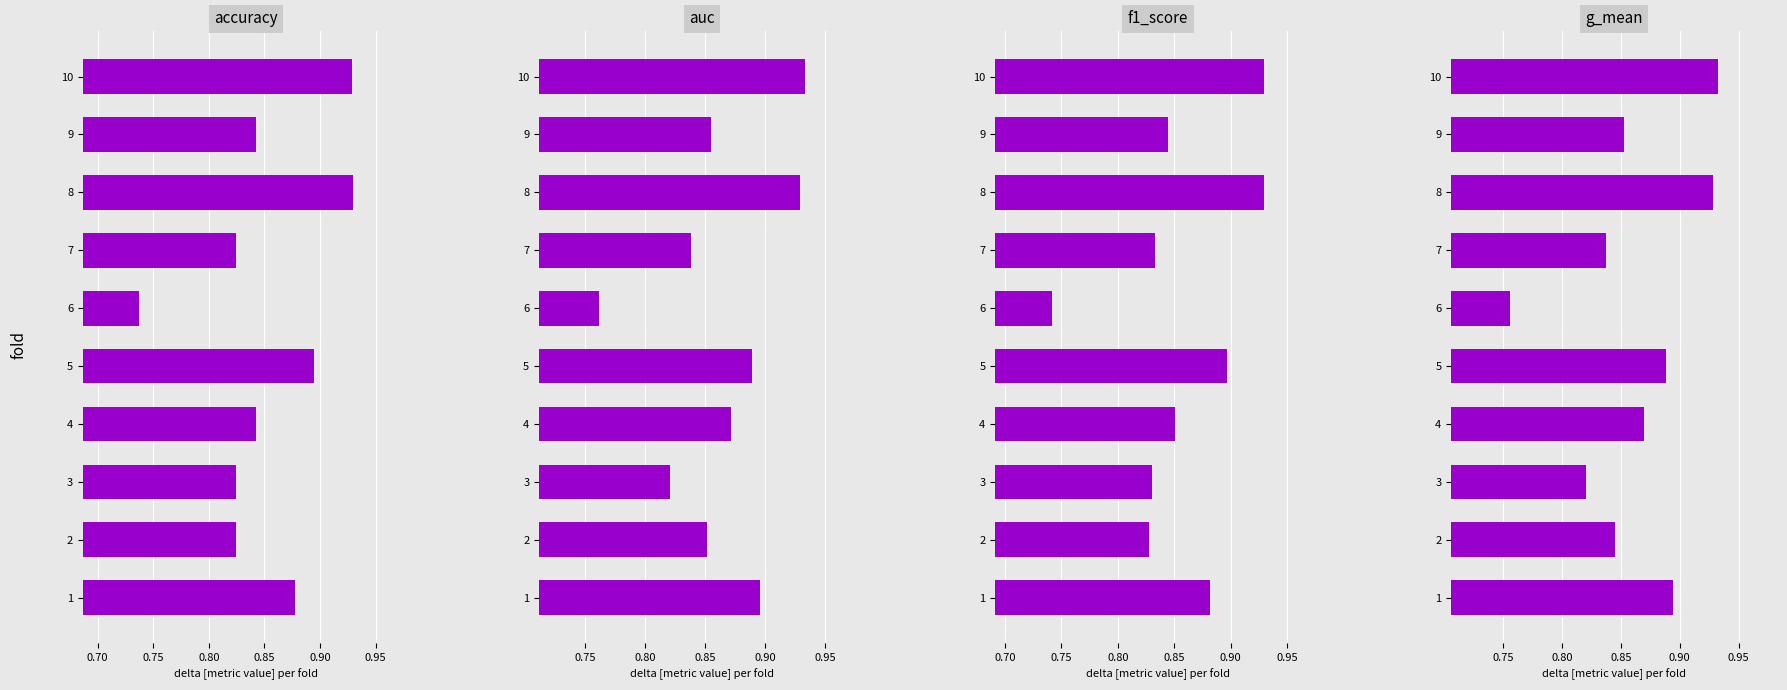

How many bars are there in total?

40